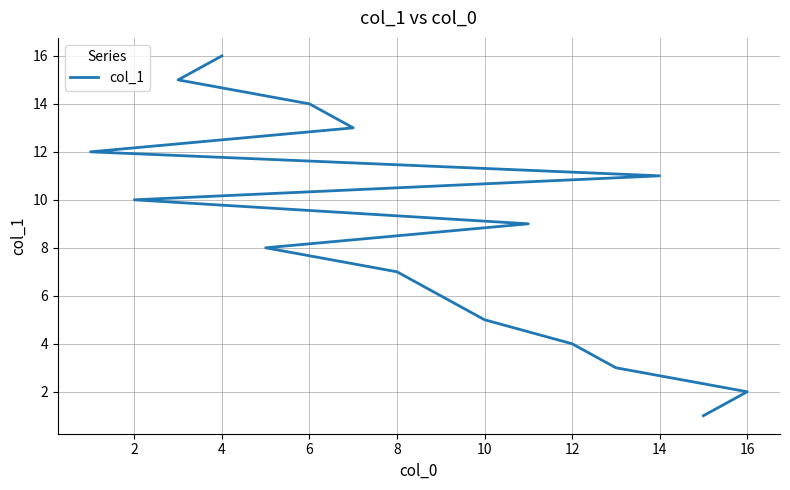

What is the minimum value shown in the chart?

1